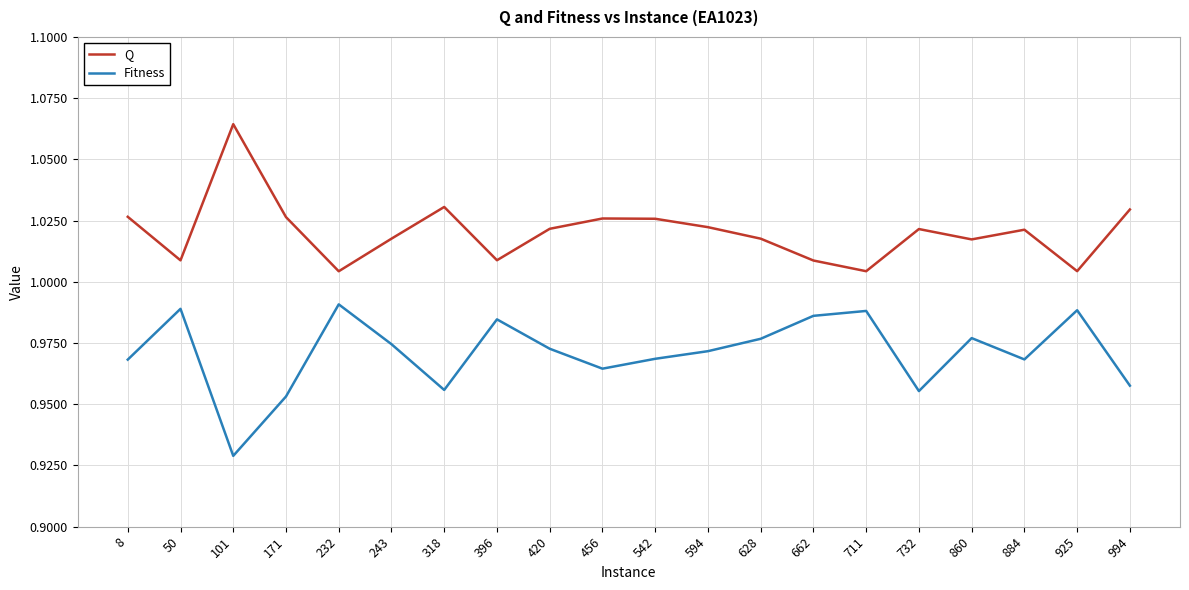

What is the total value across all series at 318?

2.0